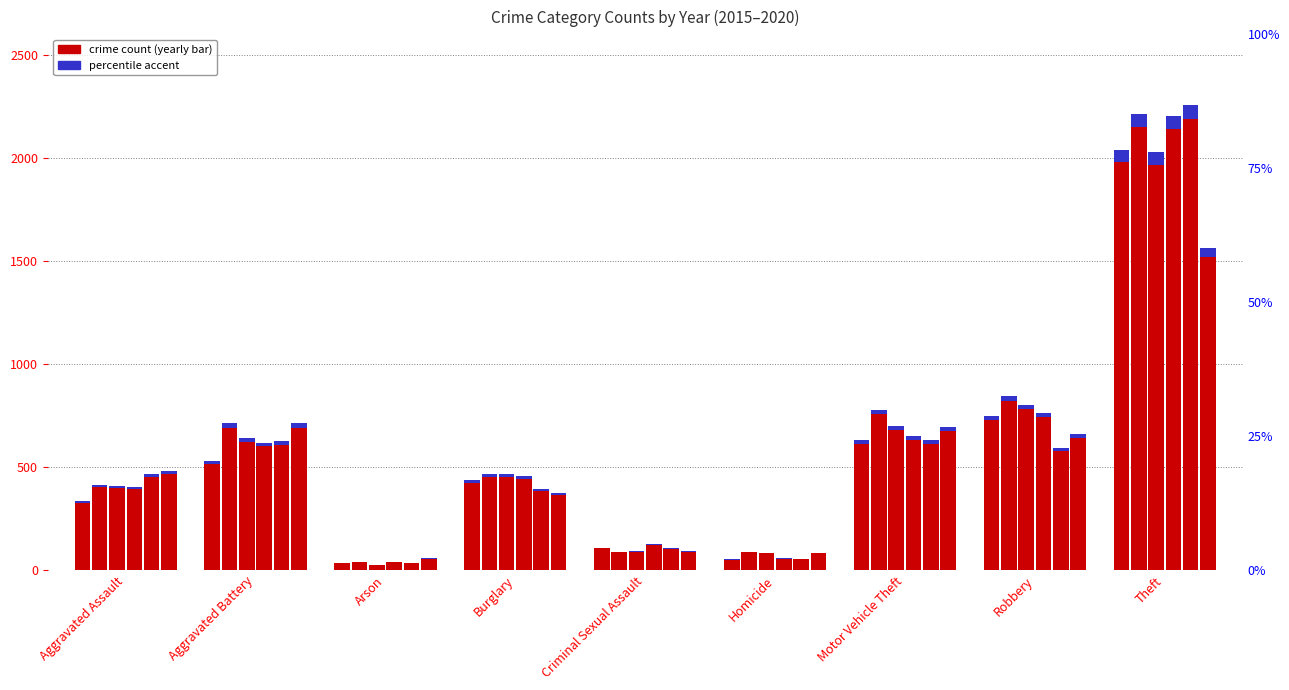

Does the chart contain stacked bars?

No